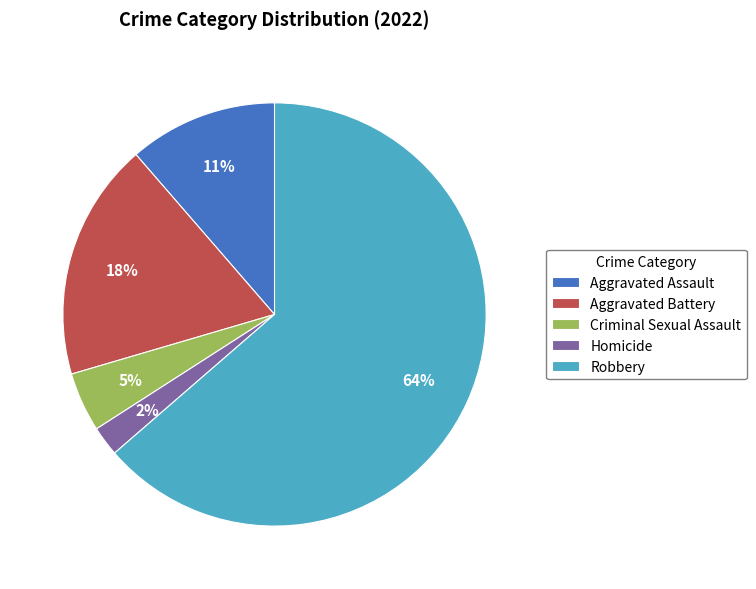

True or false: Aggravated Assault accounts for 20% of the total.

False